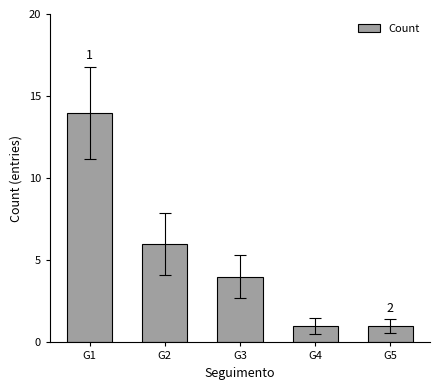

What is the value of the 5th bar from the left?

1